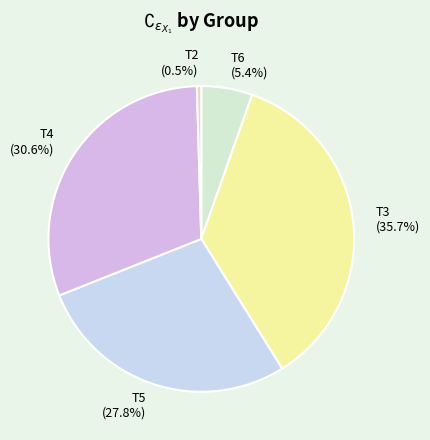

Does any single category account for the majority?

No